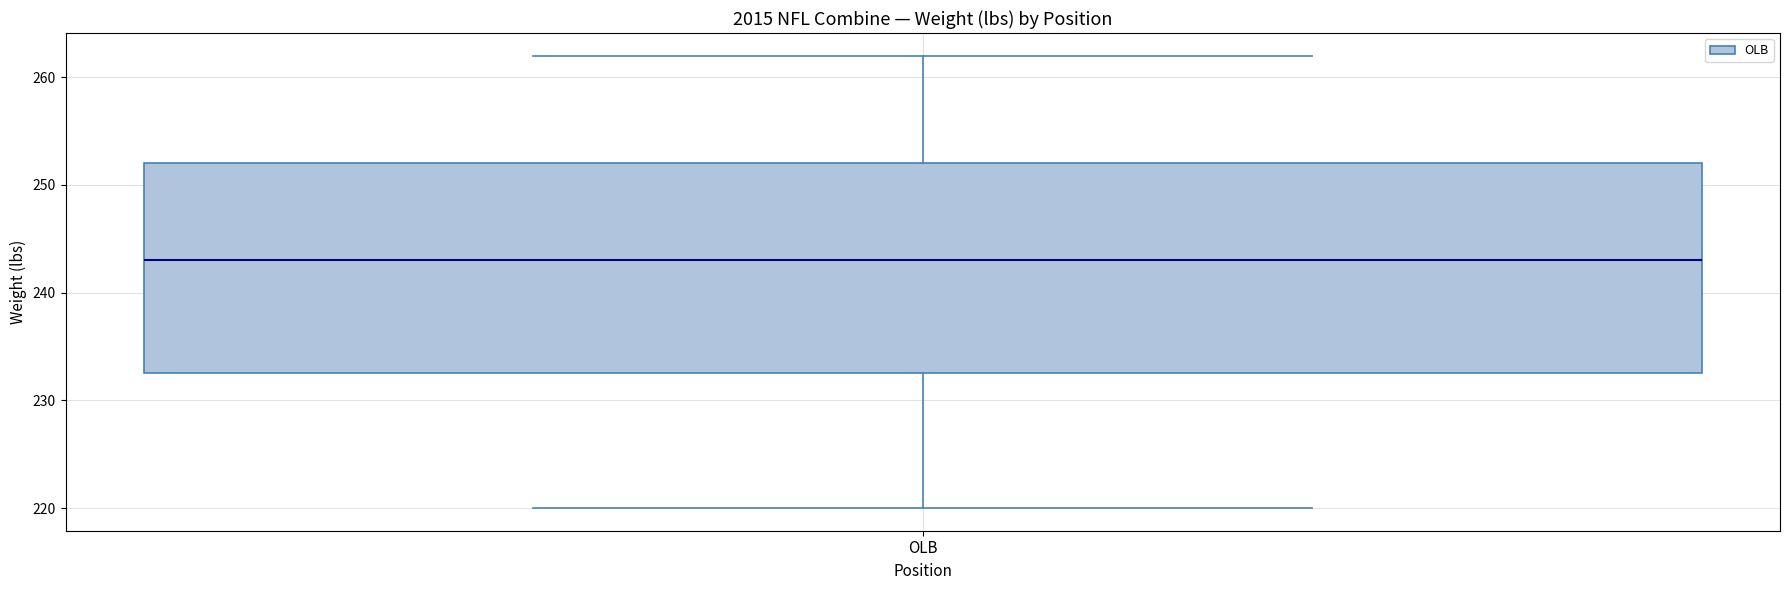

Read this box plot against the y-axis: the position of the median line, the range covered by the box, and the ends of both whiskers. The values are not printed on the chart, so give them approximately, as read against the axis.

median 243, box 233 to 252, whiskers 220 to 262